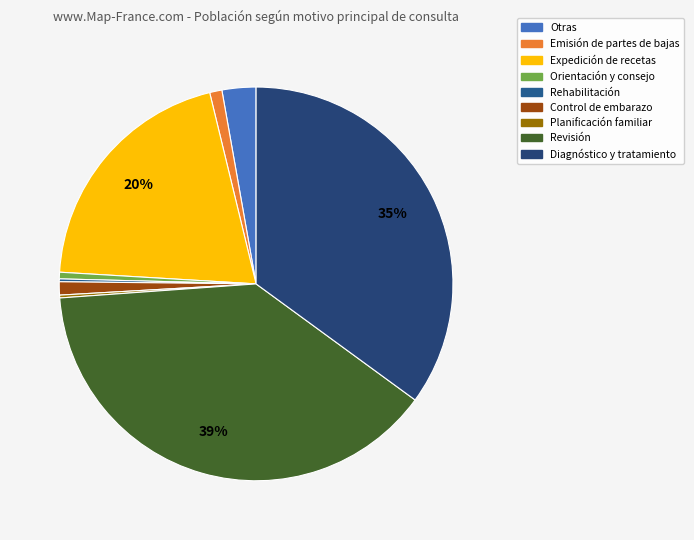

Rank the categories by value from lowest to highest.

Rehabilitación, Planificación familiar, Orientación y consejo, Emisión de partes de bajas, Control de embarazo, Otras, Expedición de recetas, Diagnóstico y tratamiento, Revisión